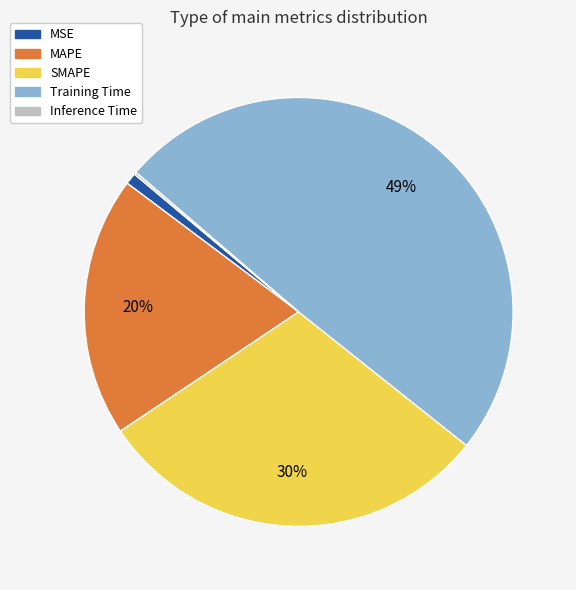

What percentage is the Training Time slice, to the nearest percent?

49%